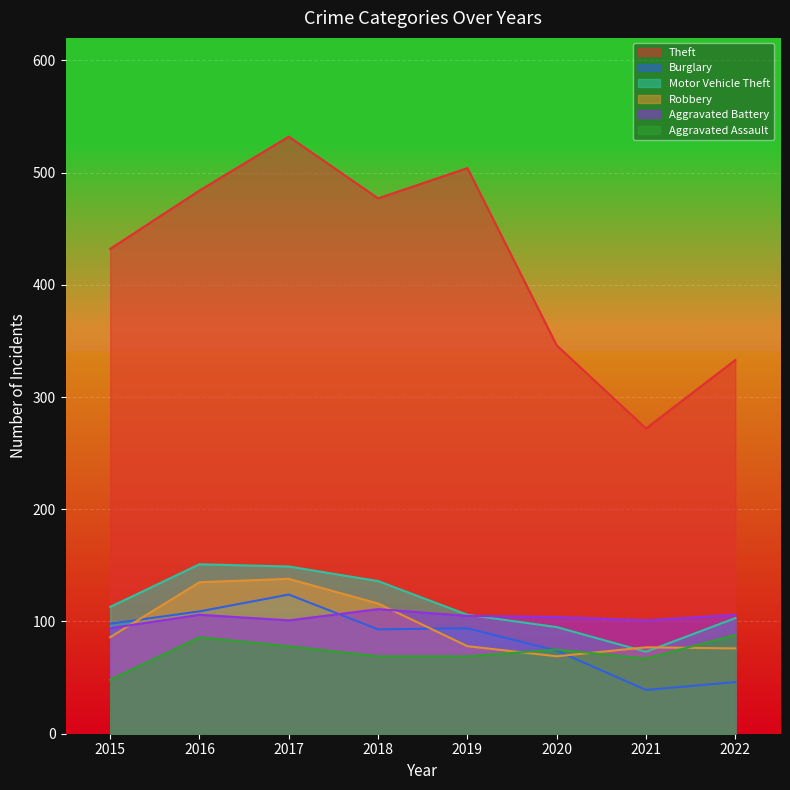

True or false: Burglary has more than 0 points higher than both neighbors.

True